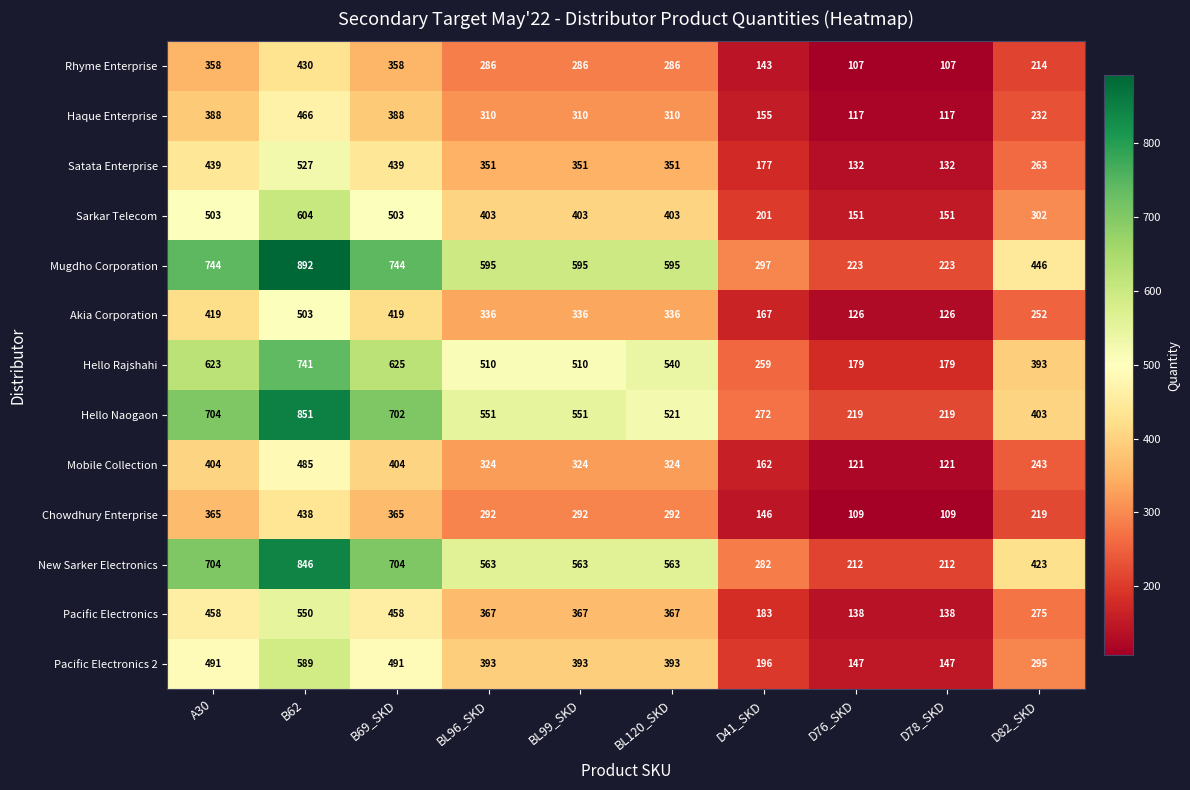

What is the highest value of the Satata Enterprise series?

527